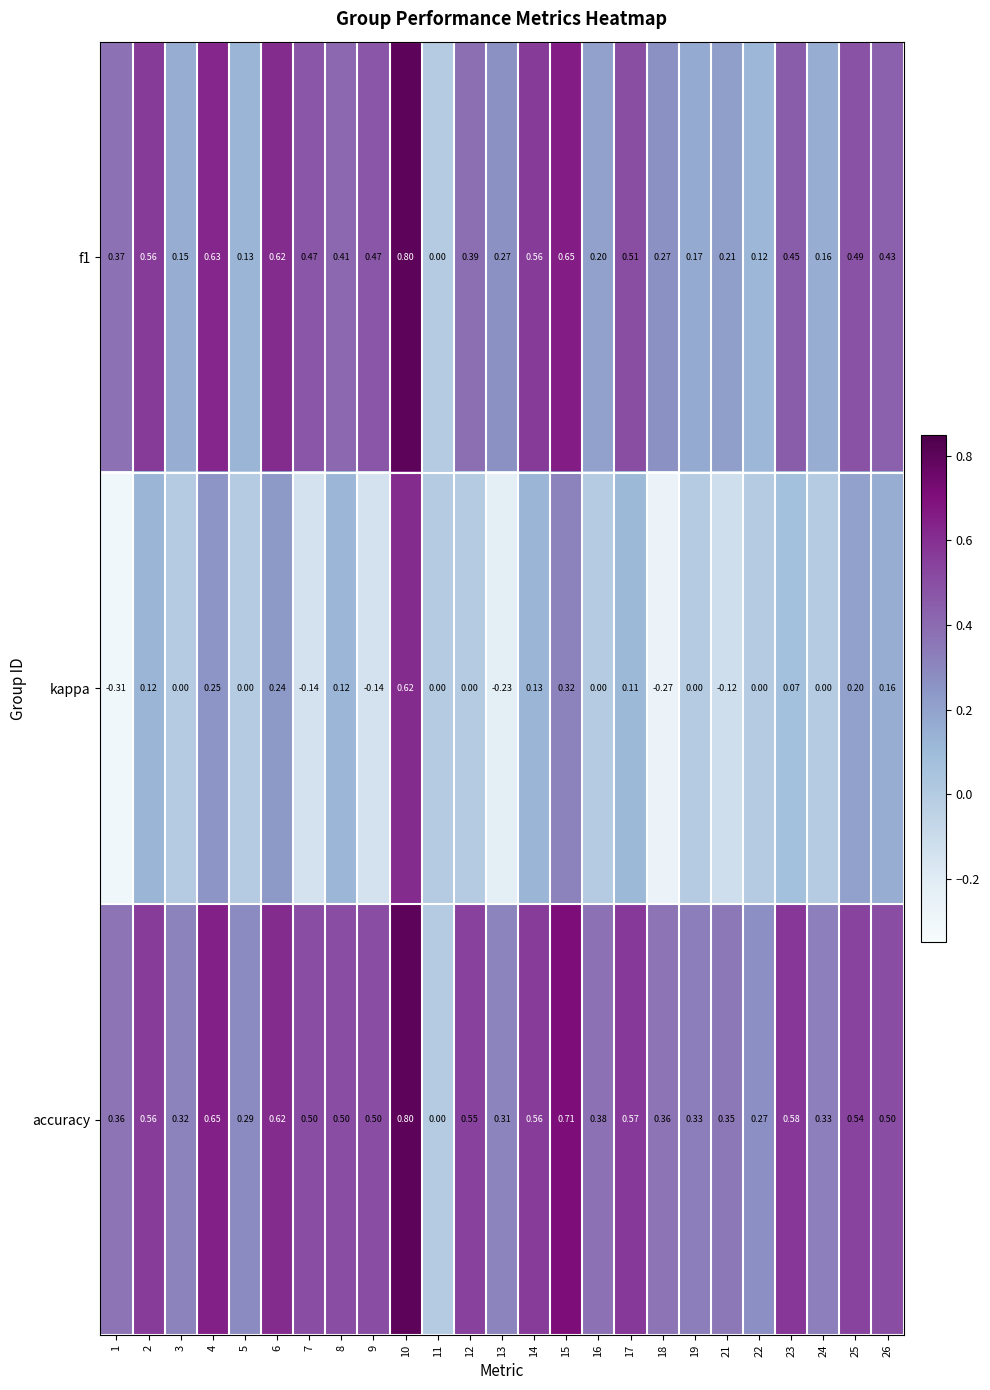

Which series has the widest spread of values?

kappa